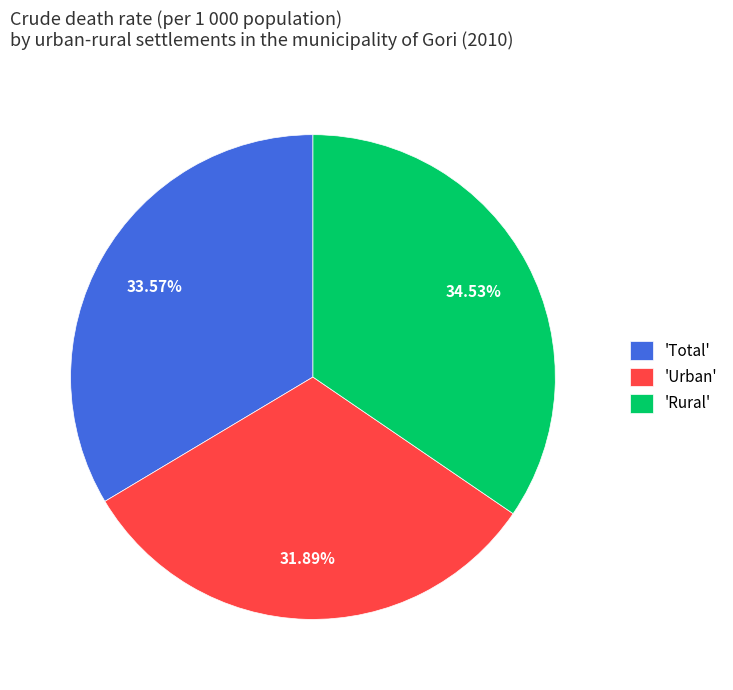

Which has a higher value, 'Urban' or 'Total'?

'Total'